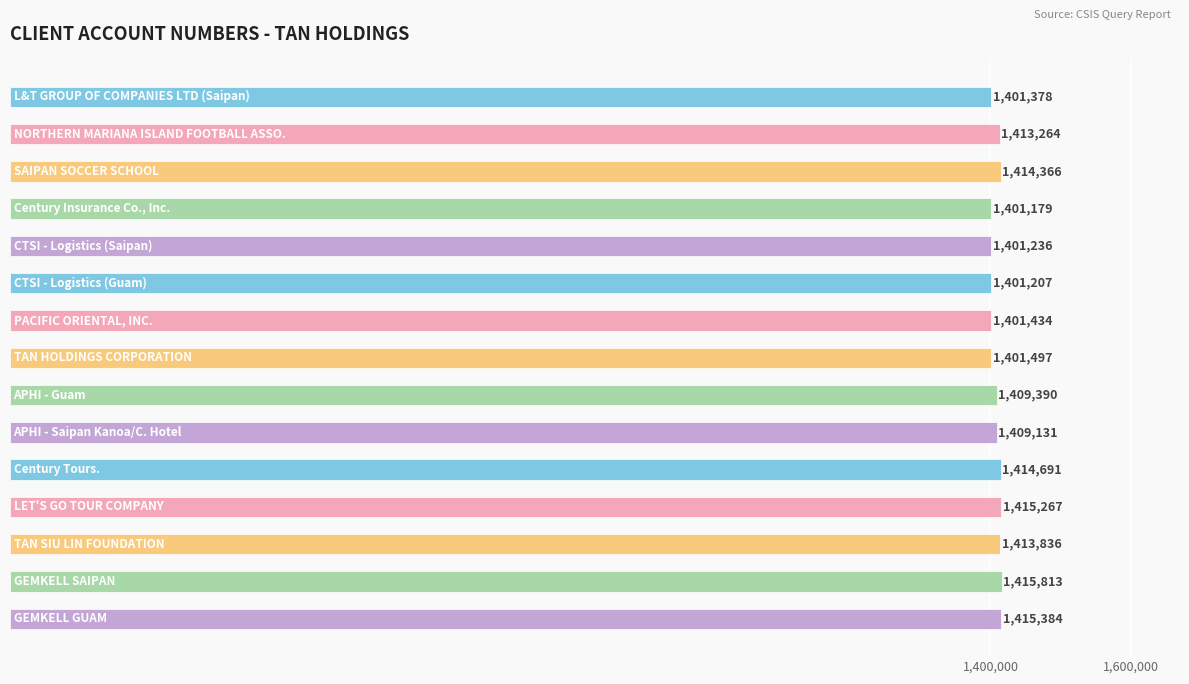

What is the maximum value shown in the chart?

1415813